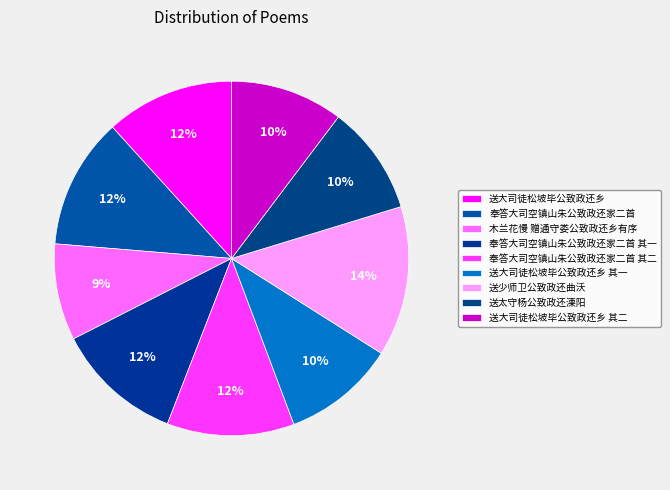

Count the number of slices in the pie.

9